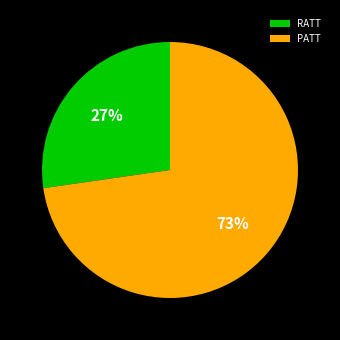

What percentage is the PATT slice, to the nearest percent?

73%